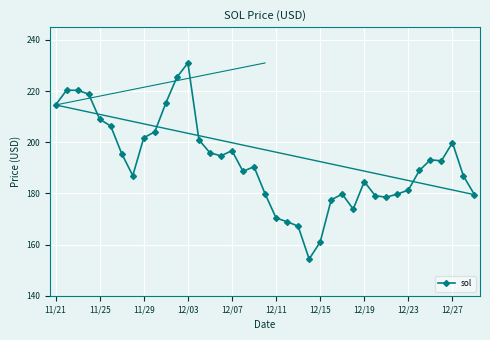

What is the value of the 12th point from the left?

225.4